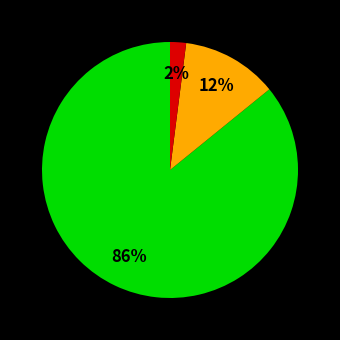

Is there any slice that represents more than half of the pie?

Yes